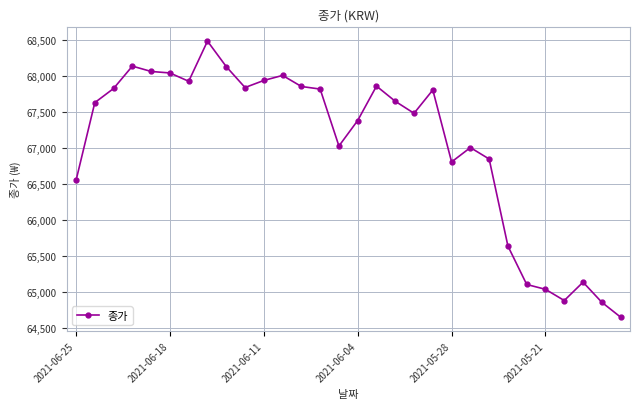

What is the maximum value shown in the chart?

68481.7